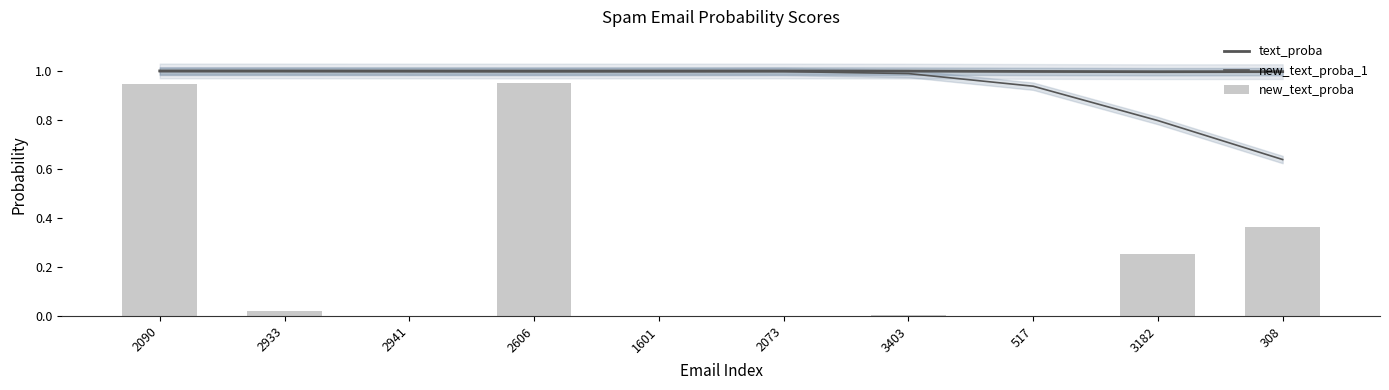

What is the maximum value for text_proba?

1.0